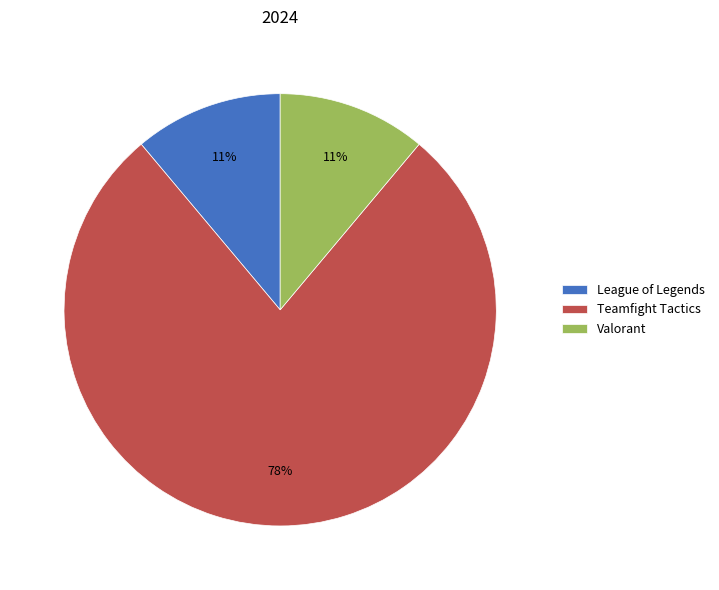

Count the number of slices in the pie.

3